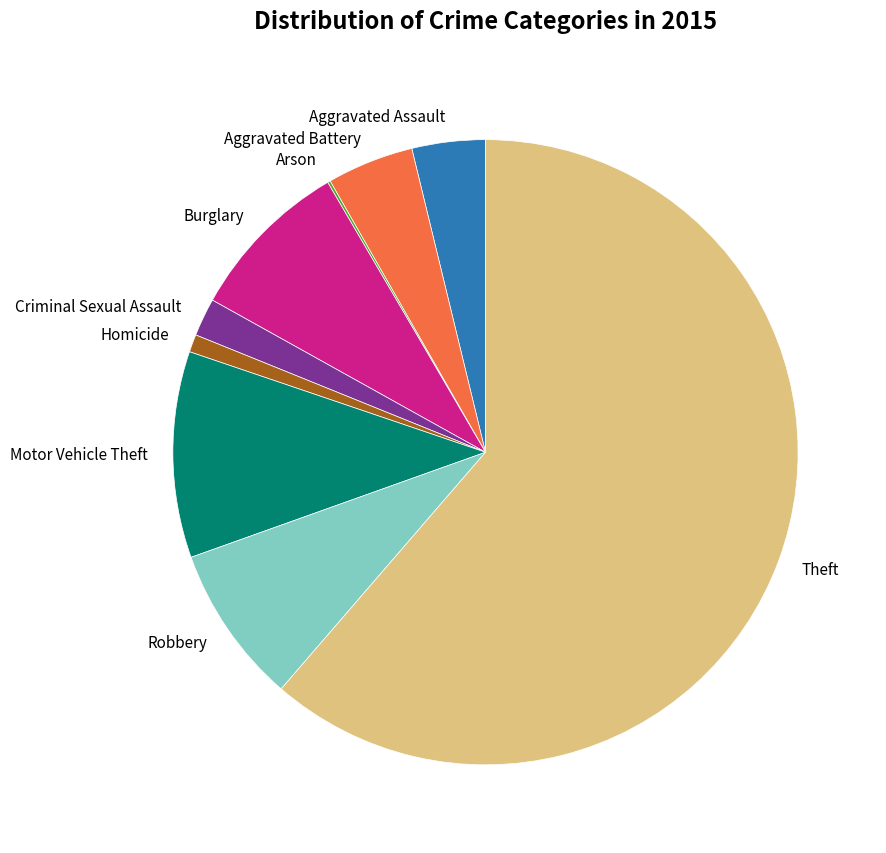

Which category accounts for the majority?

Theft